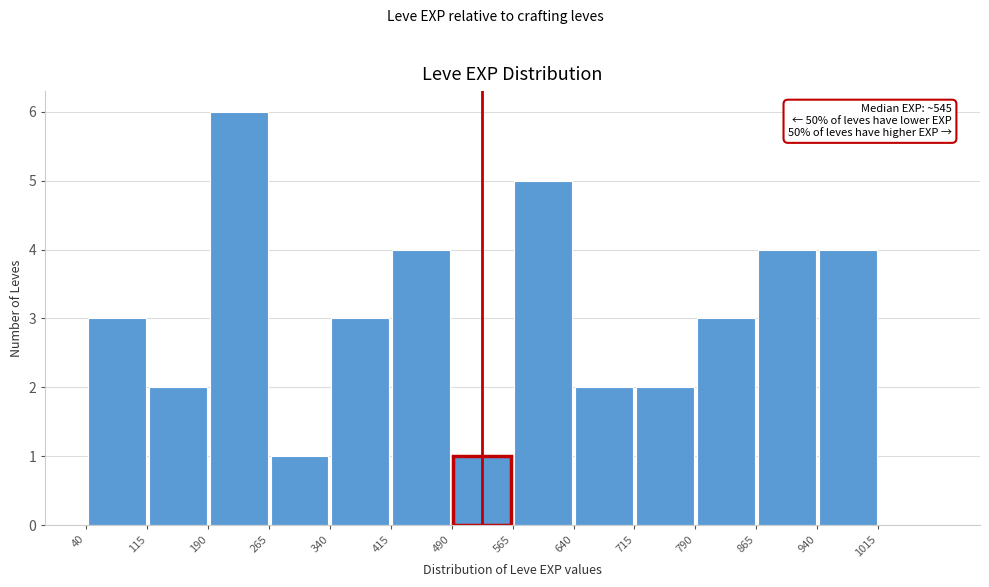

Over which range of the x-axis is the bar tallest?

190 to 265